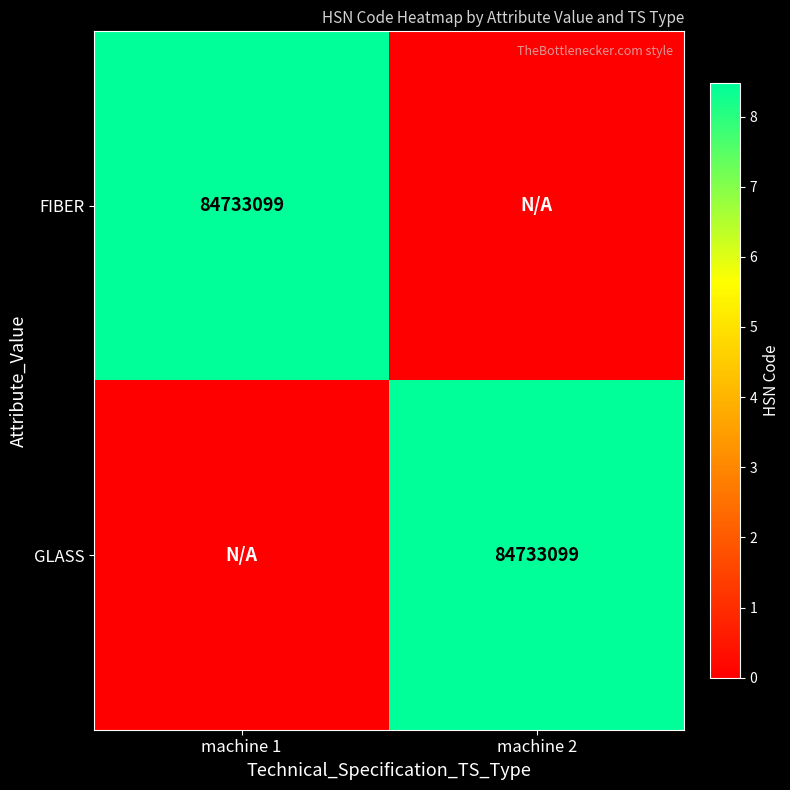

Which label corresponds to the largest value in the chart?

machine 1